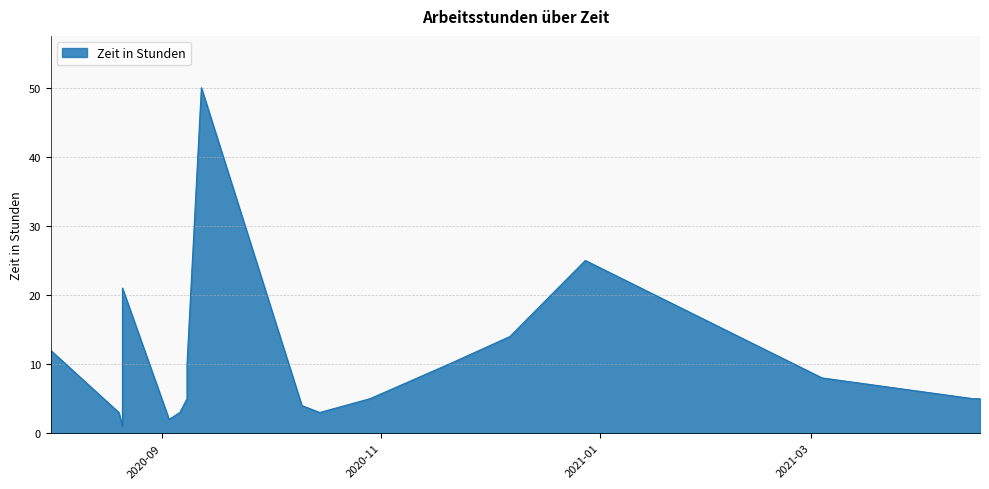

Rank the categories by value from lowest to highest.

2020-08-21, 2020-09-03, 2020-08-20, 2020-09-06, 2020-10-15, 2020-10-10, 2020-09-08, 2020-10-29, 2021-04-15, 2021-04-17, 2021-03-04, 2020-09-08, 2020-11-20, 2020-08-01, 2020-12-07, 2020-08-21, 2020-12-28, 2020-09-12